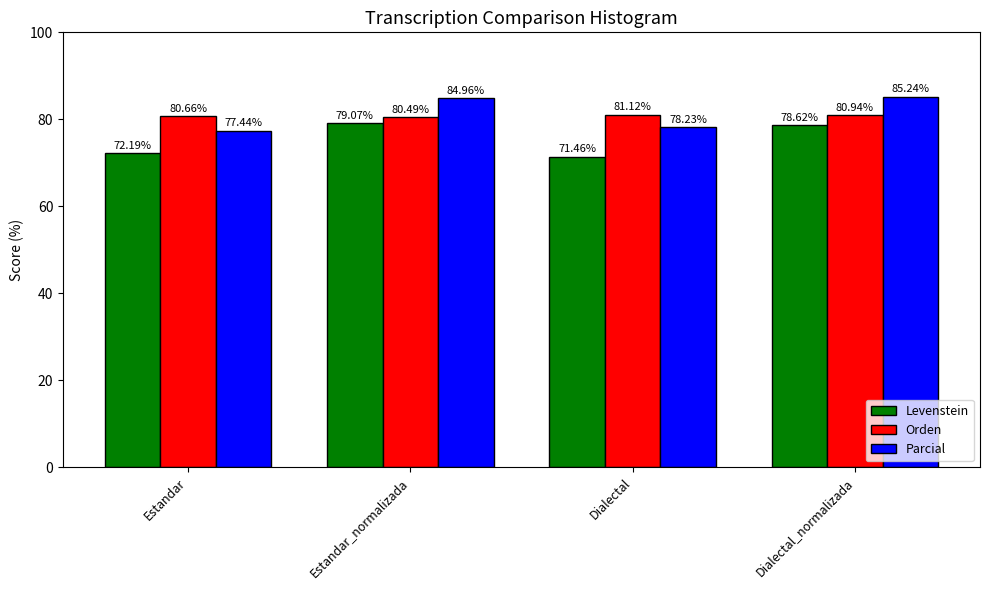

What position from the right is Dialectal_normalizada?

1